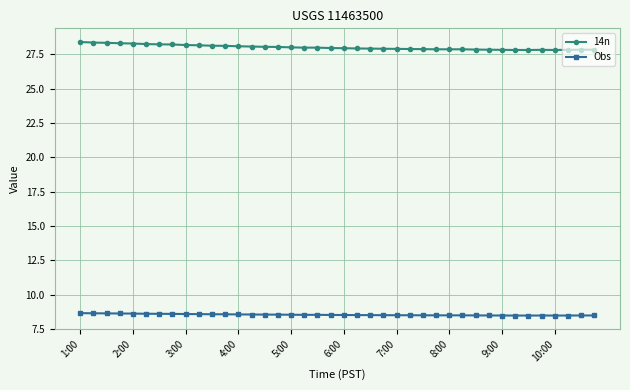

What is the minimum value for 14n?

27.8